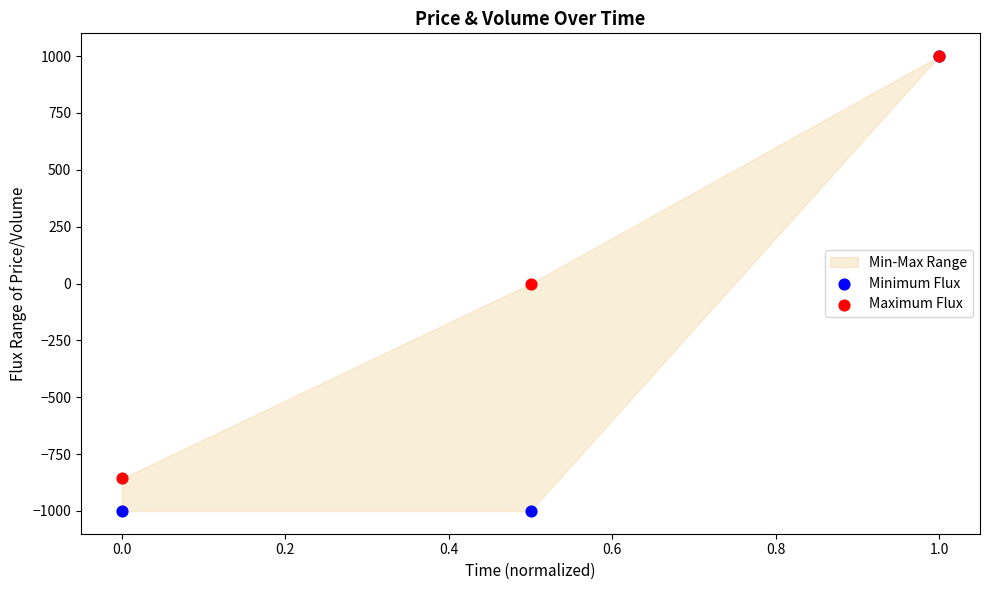

Which series has the widest spread of Y values?

Minimum Flux